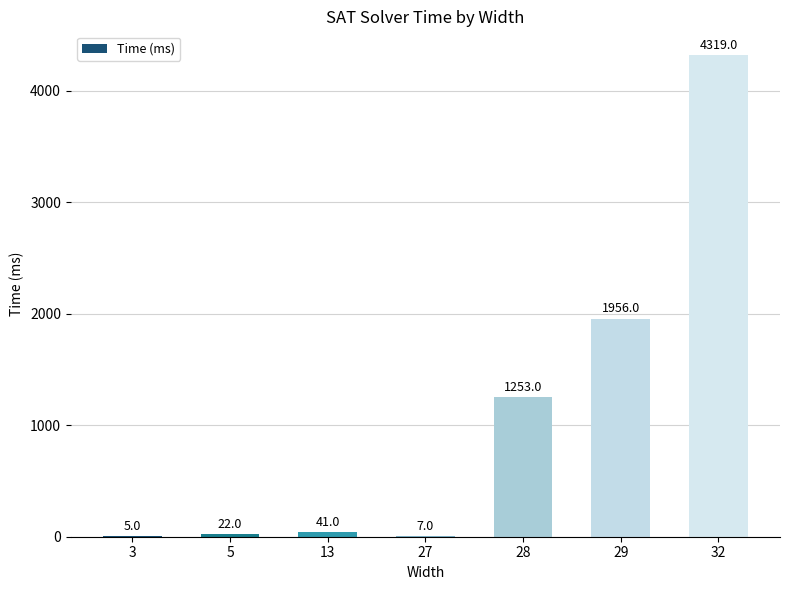

Reading left to right, extract all data points from this chart.

3=5	5=22	13=41	27=7	28=1253	29=1956	32=4319